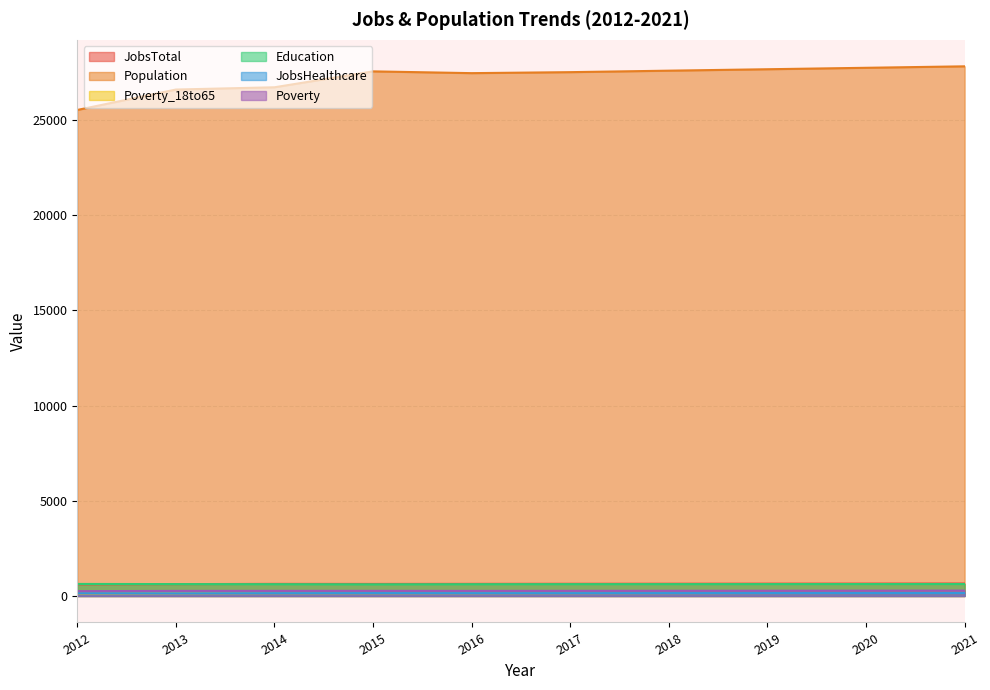

How many data points in Education are above 625?

3